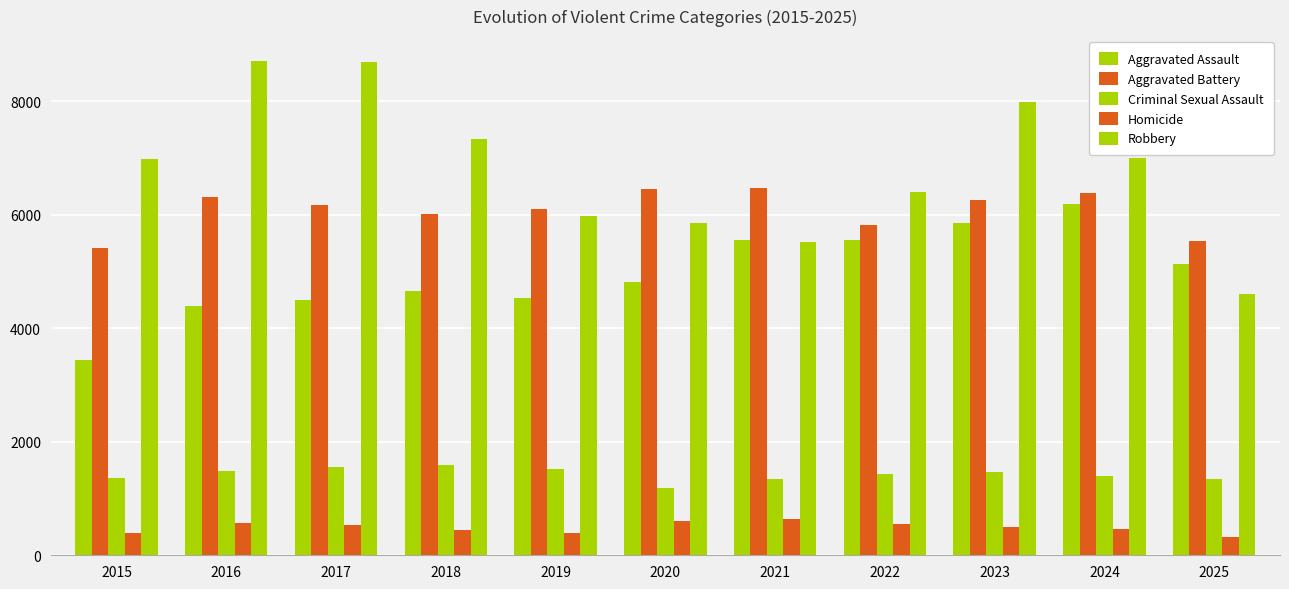

Which category has the lowest value across all series?

2025